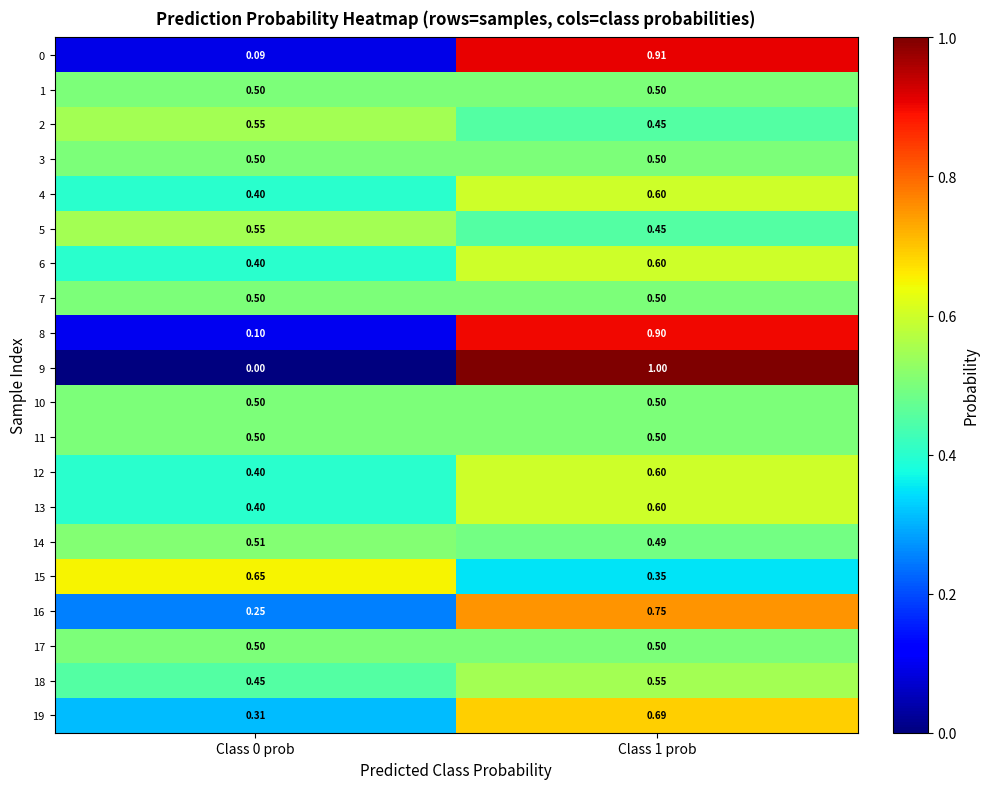

What is the greatest value displayed?

1.0